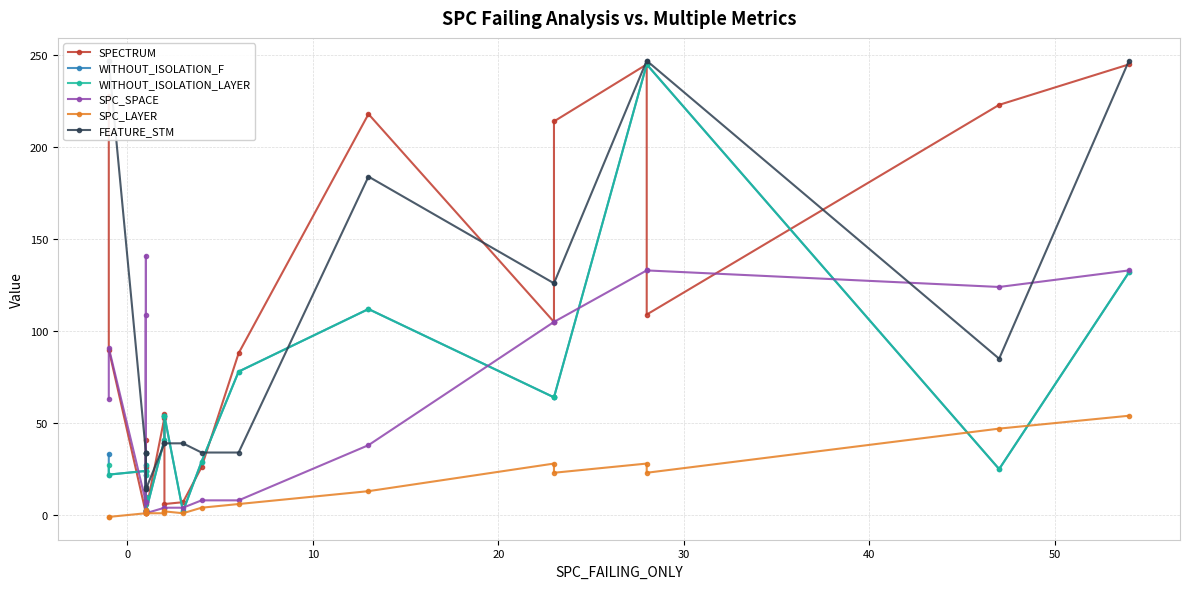

Which series ends up on top after the final intersection of SPECTRUM and SPC_SPACE?

SPECTRUM